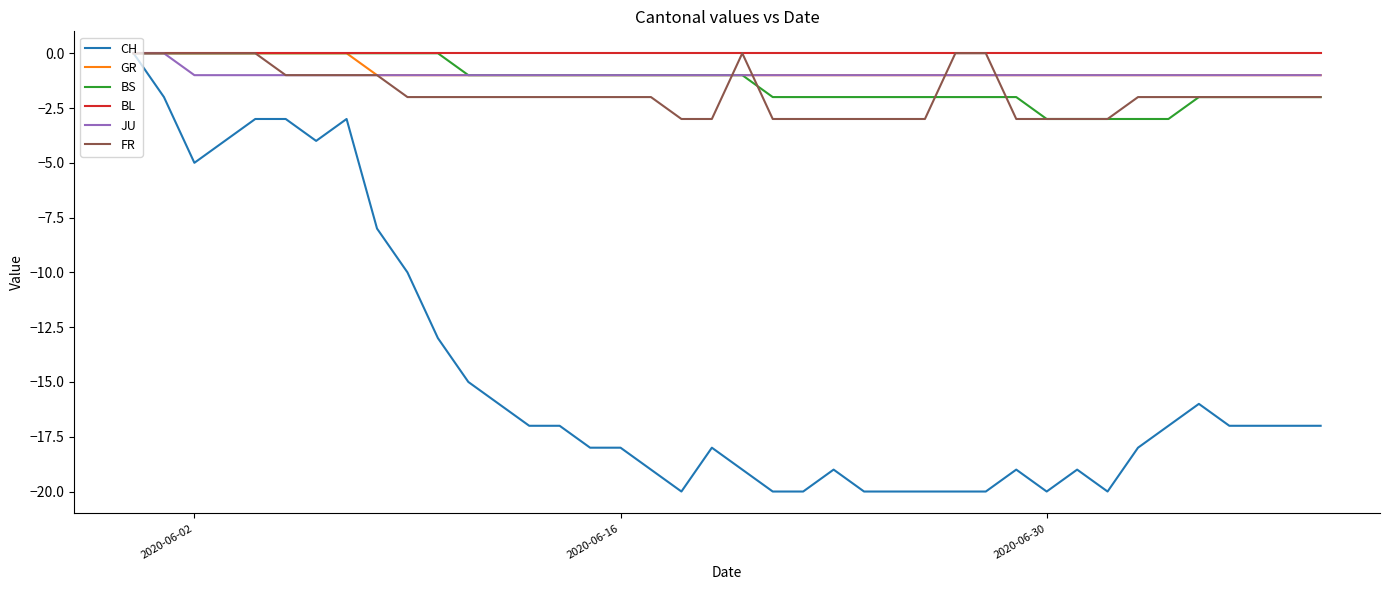

Which series has the largest range (max minus min)?

CH